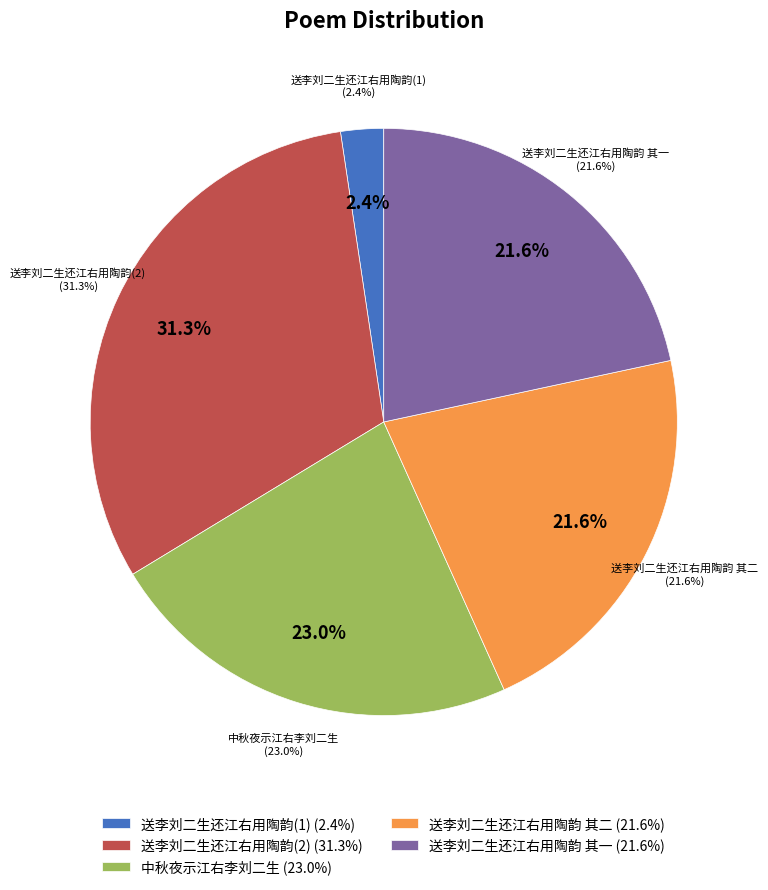

Rank the categories by value from lowest to highest.

送李刘二生还江右用陶韵, 送李刘二生还江右用陶韵 其一, 送李刘二生还江右用陶韵 其二, 中秋夜示江右李刘二生, 送李刘二生还江右用陶韵